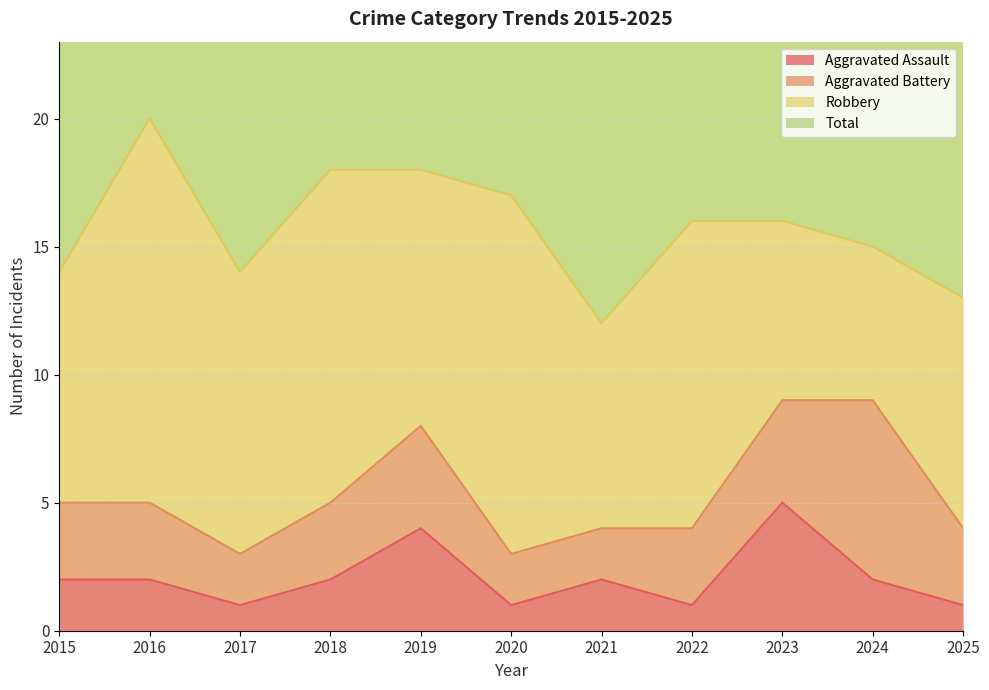

Which series has the widest spread of values?

Total